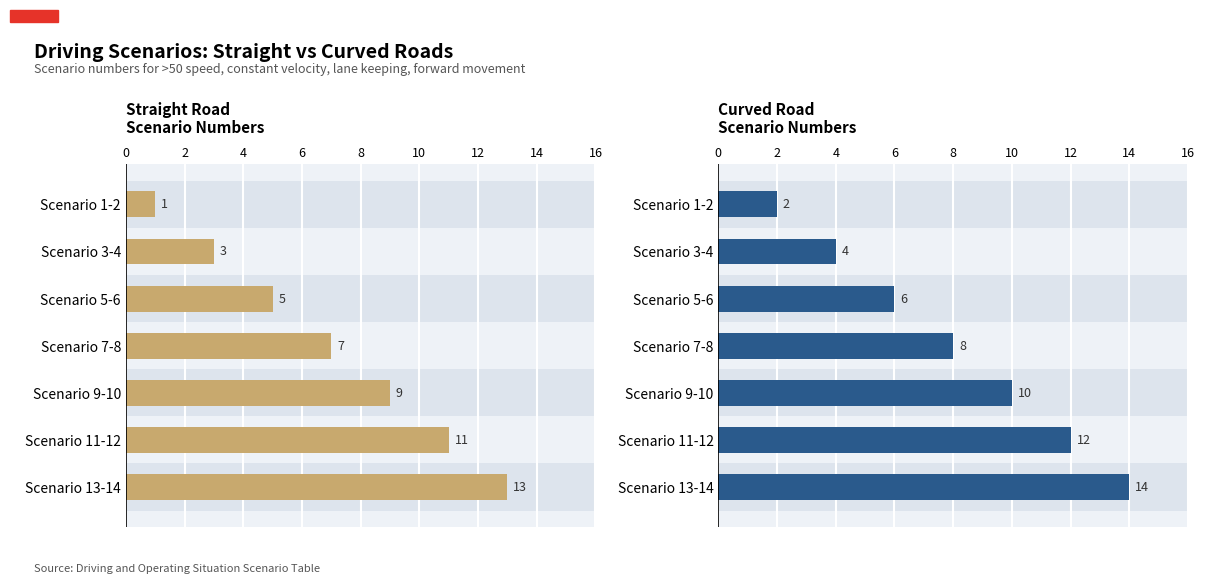

What is the value of the Curved Road Scenario Numbers bar at the 5th from the left?

10